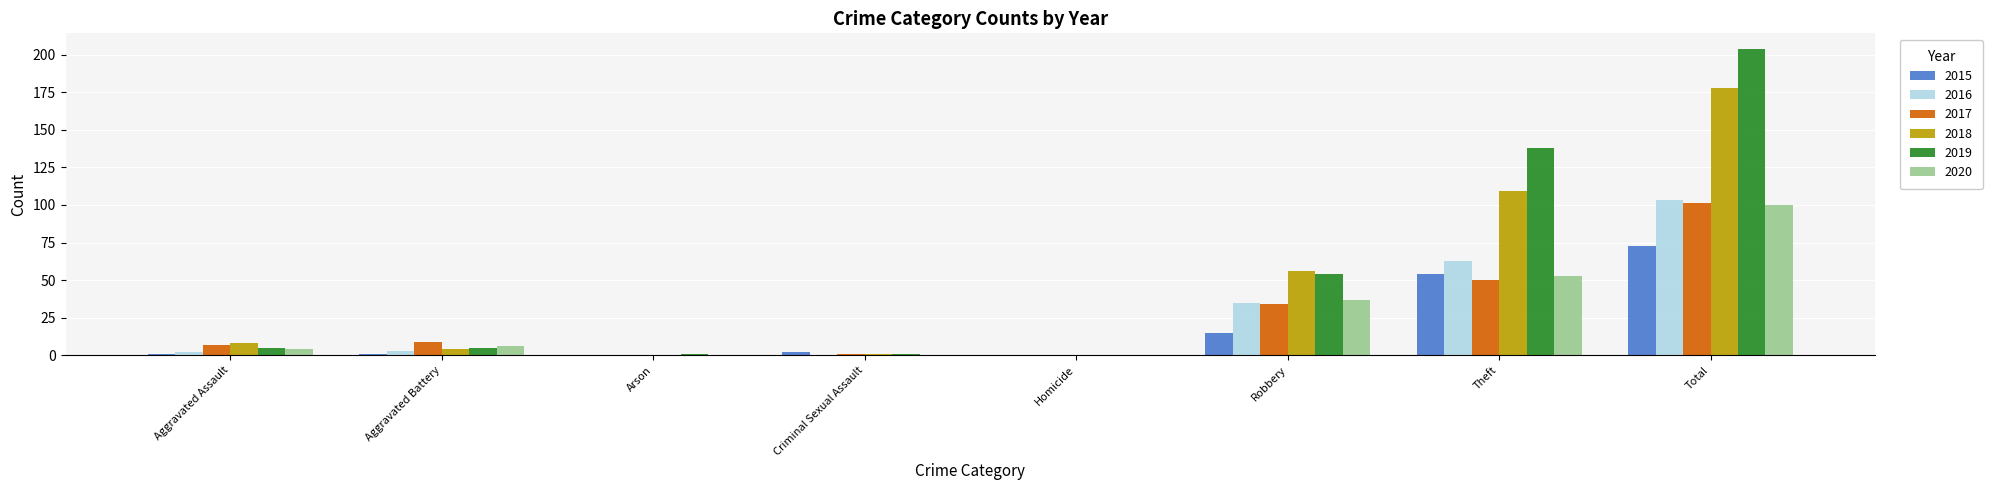

Is it true that 2016 equals -57 at Criminal Sexual Assault?

False